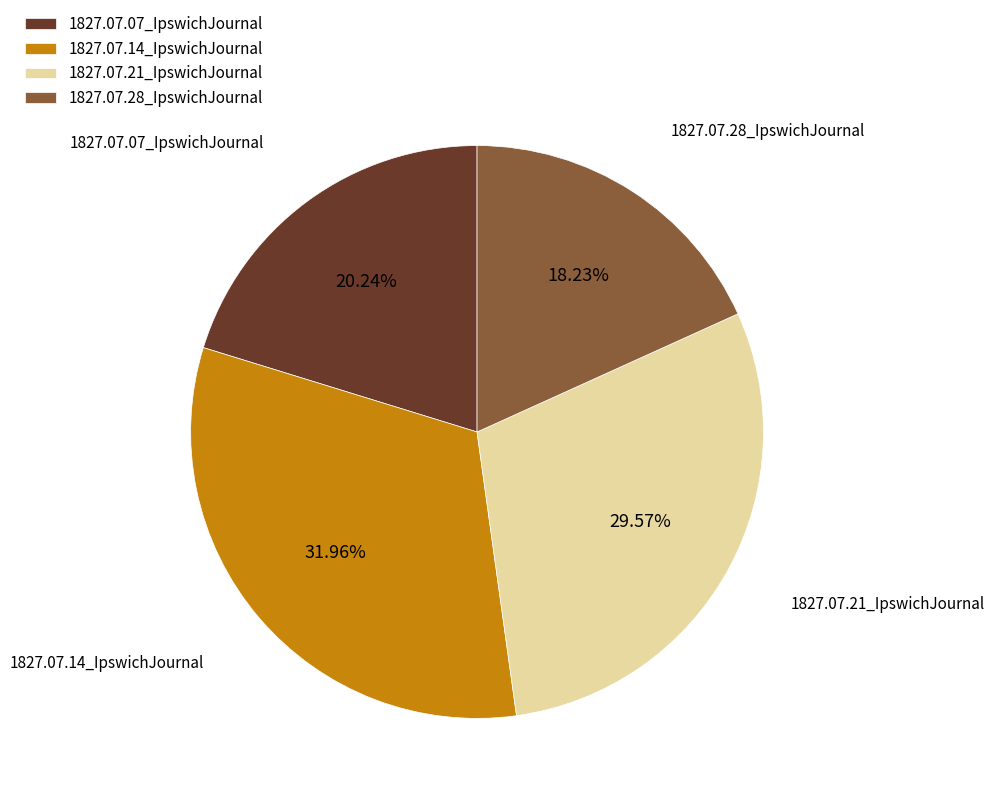

How many segments does this pie chart have?

4